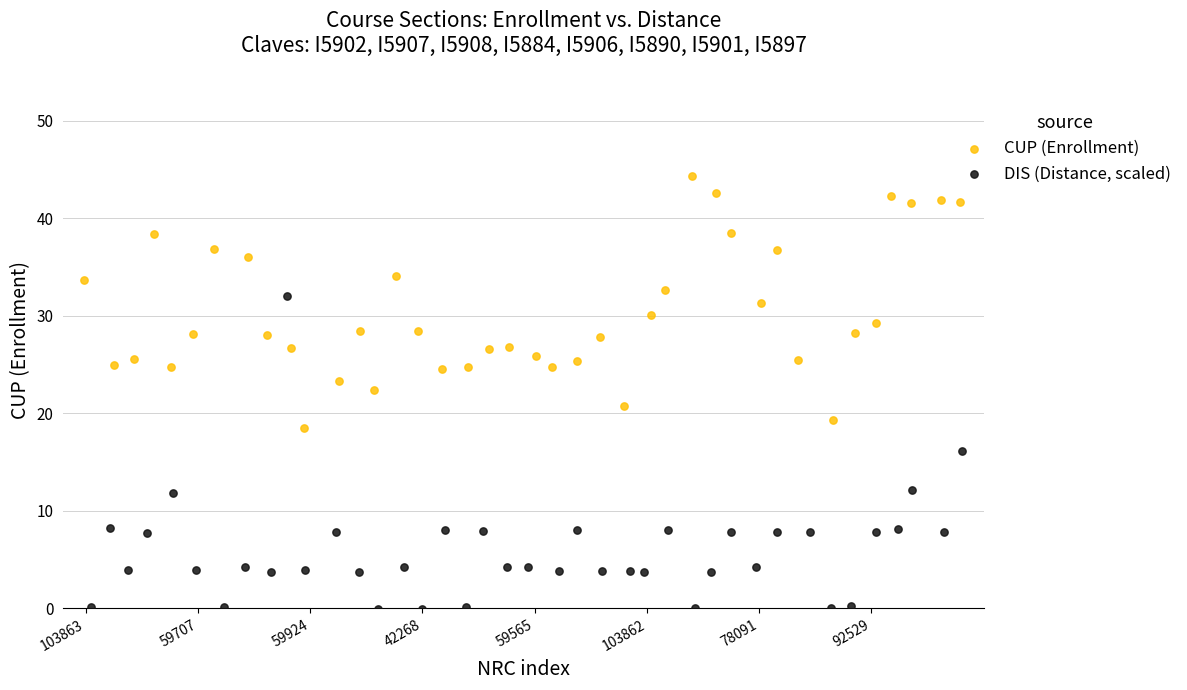

Which series contains the highest Y value?

CUP (Enrollment)